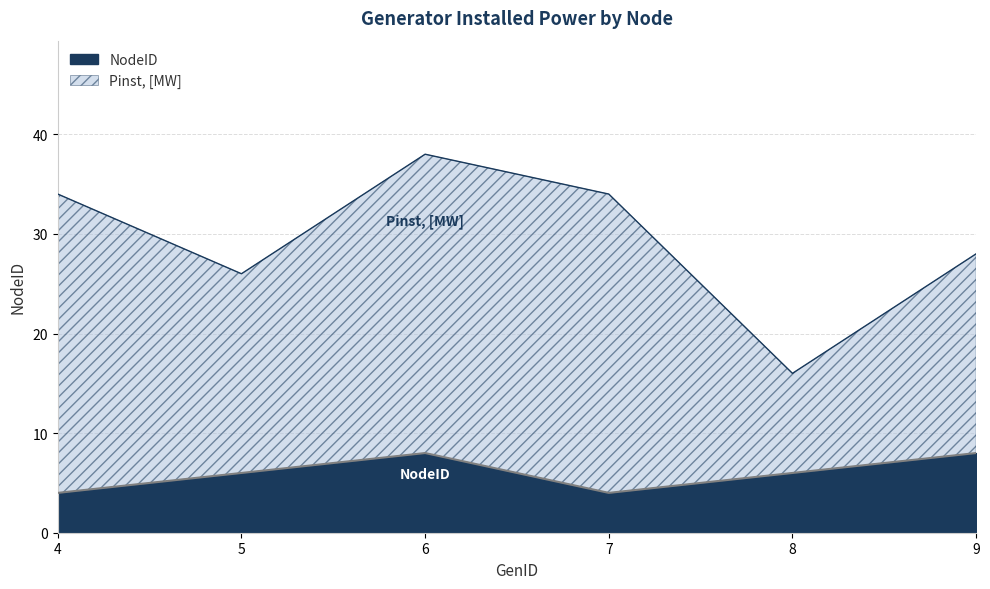

What is the highest value of the NodeID series?

8